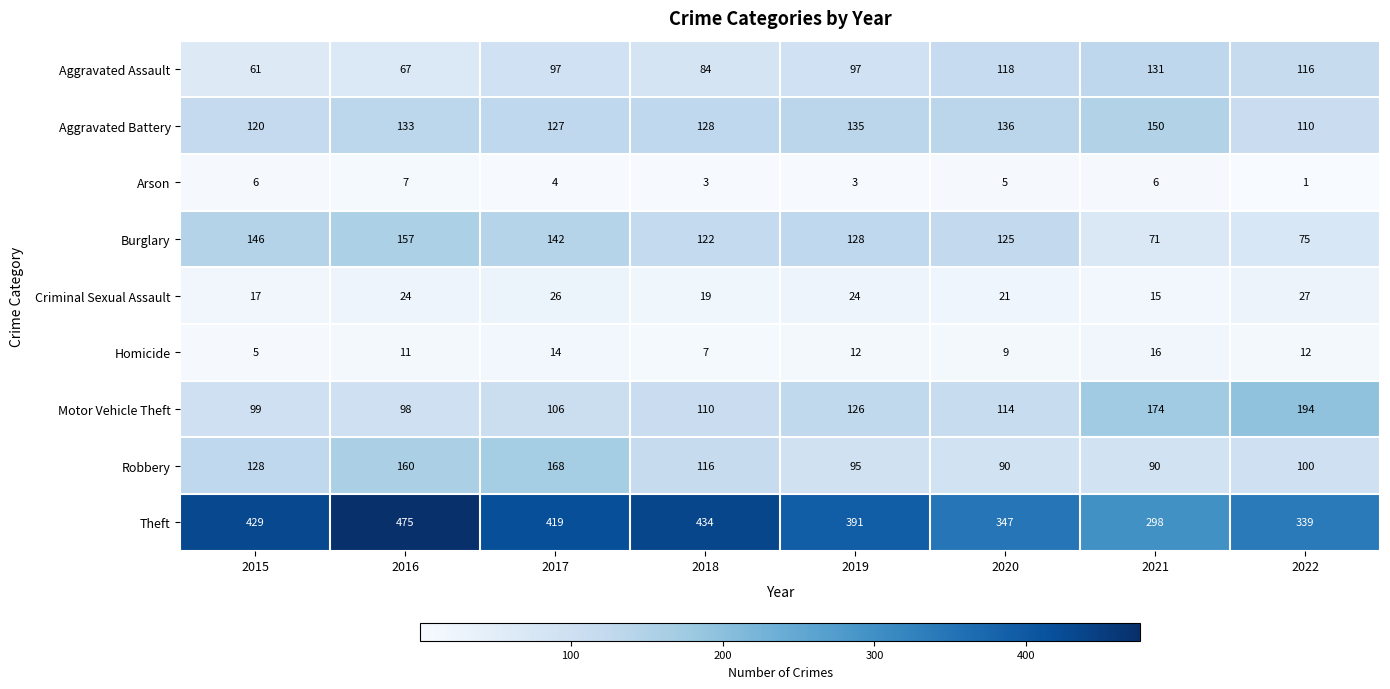

Which category has the highest value in the Aggravated Battery series?

2021